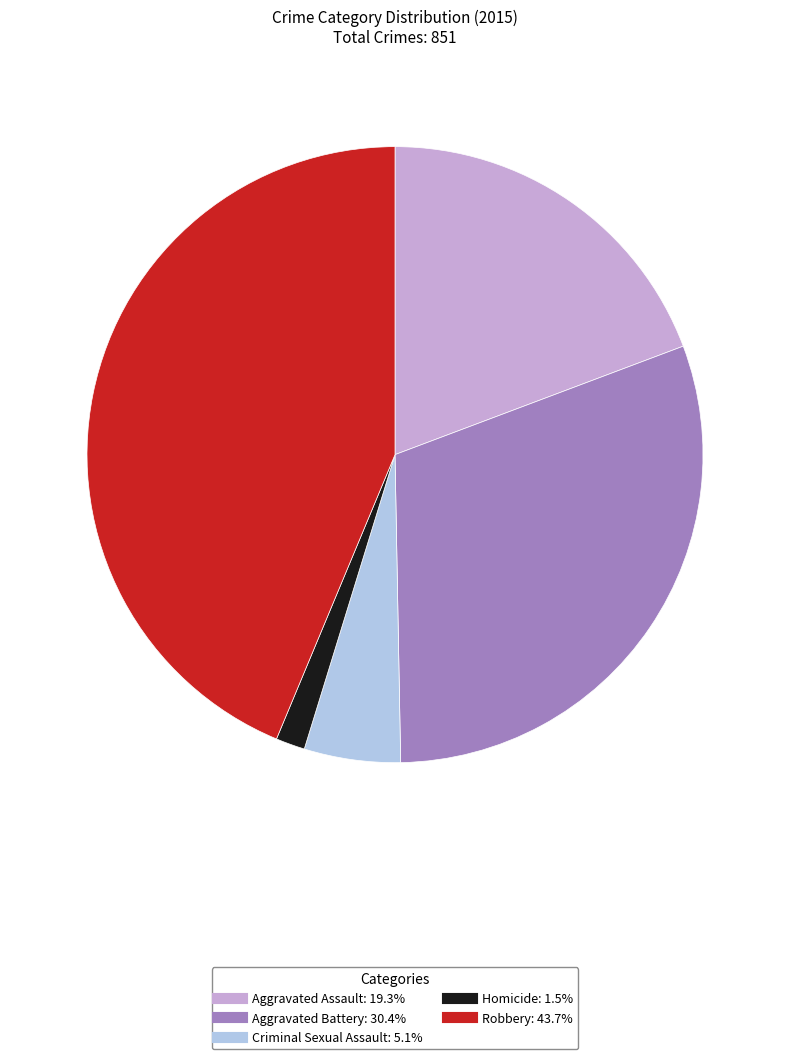

Is there a majority slice in this chart?

No